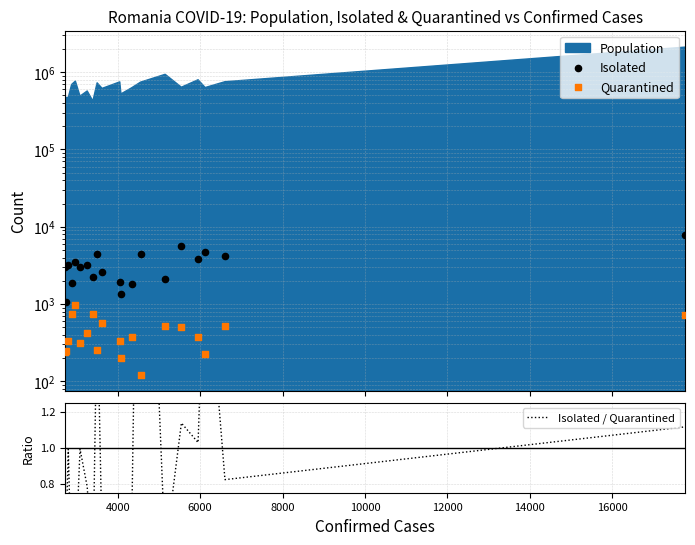

Is the value of Isolated / Quarantined at 12 greater than the value of Quarantined at 18000?

No